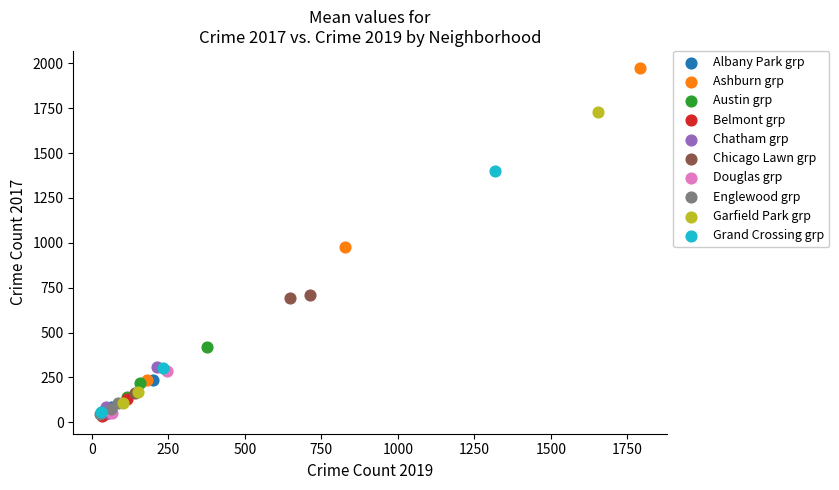

Which series reaches the maximum Y coordinate?

Ashburn grp